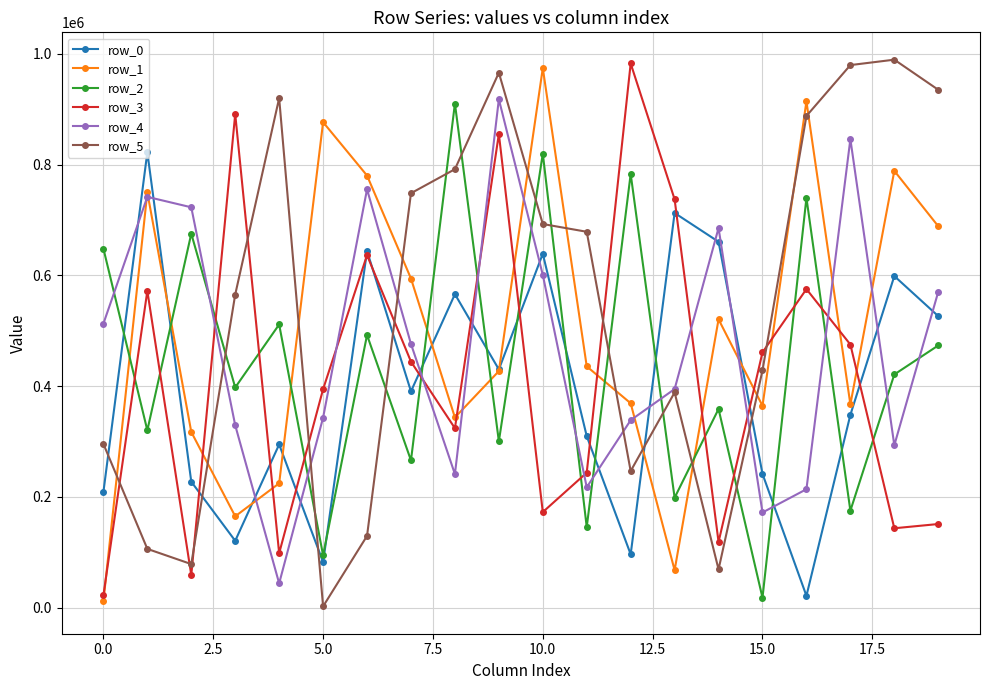

What is the maximum value shown in the chart?

989514